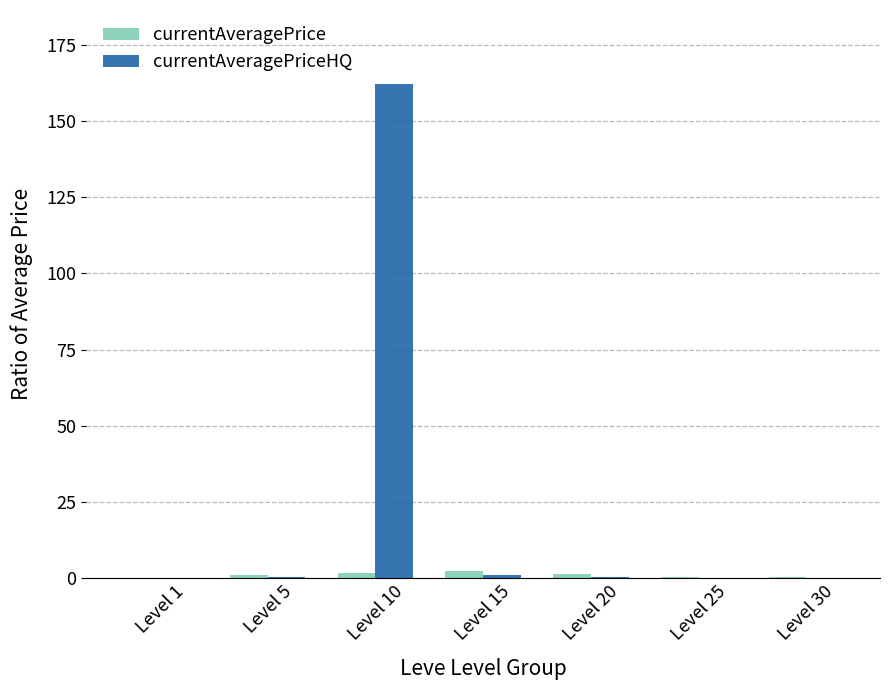

At which category is the sum across all series the highest?

Level 10